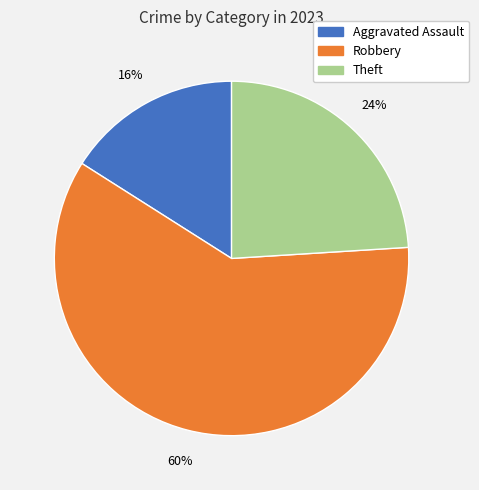

Count the number of slices in the pie.

3